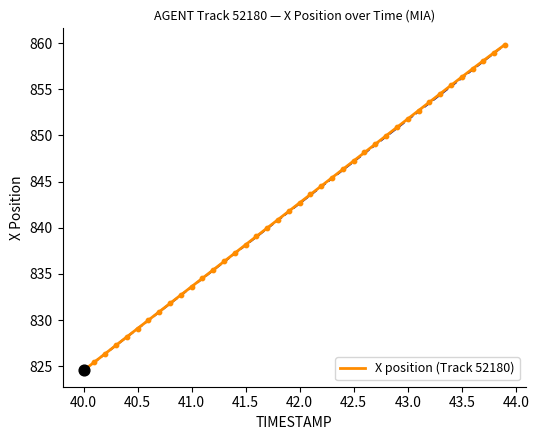

What is the maximum value shown in the chart?

859.8